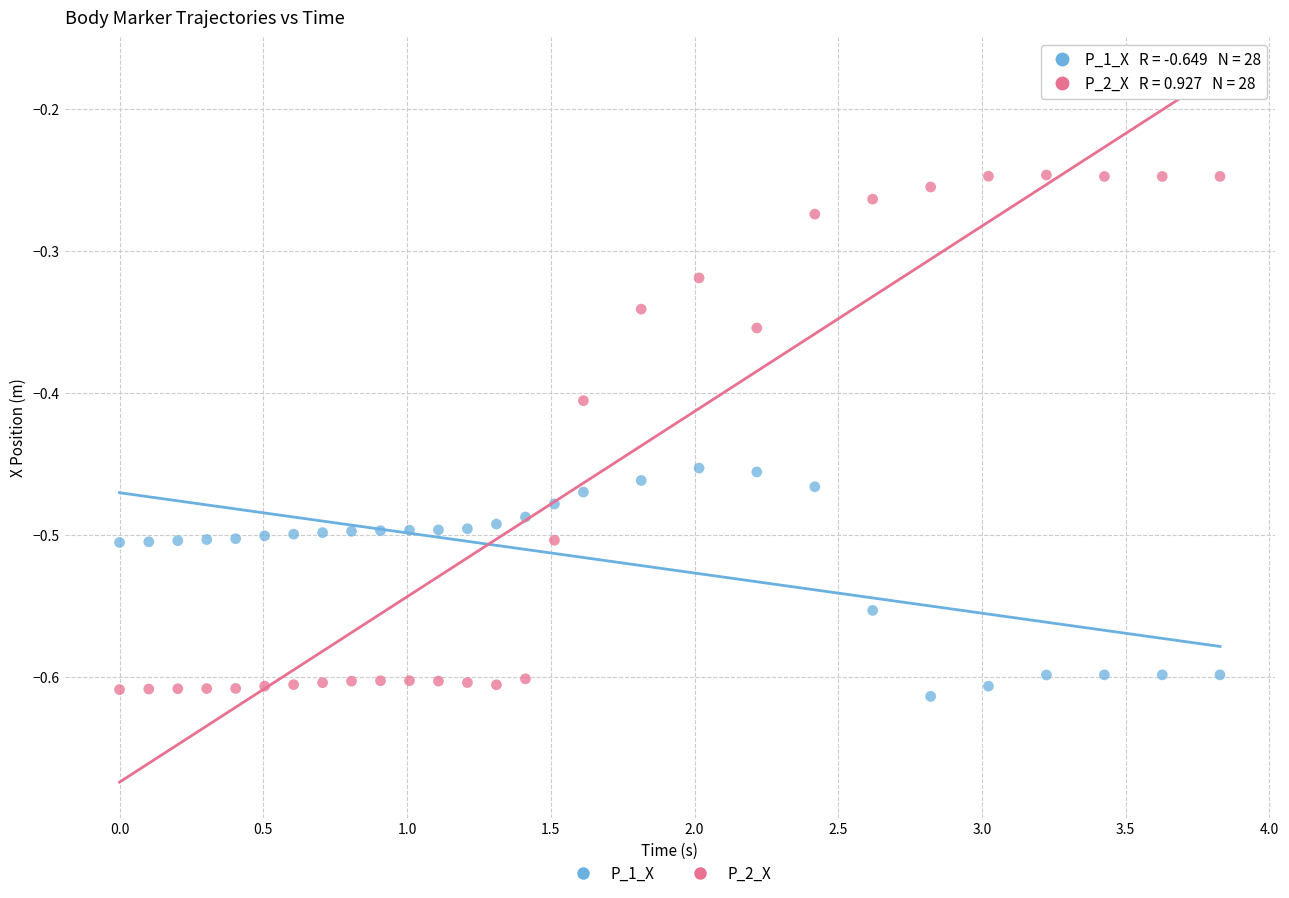

Which series has the largest Y range (max minus min)?

P_2_X